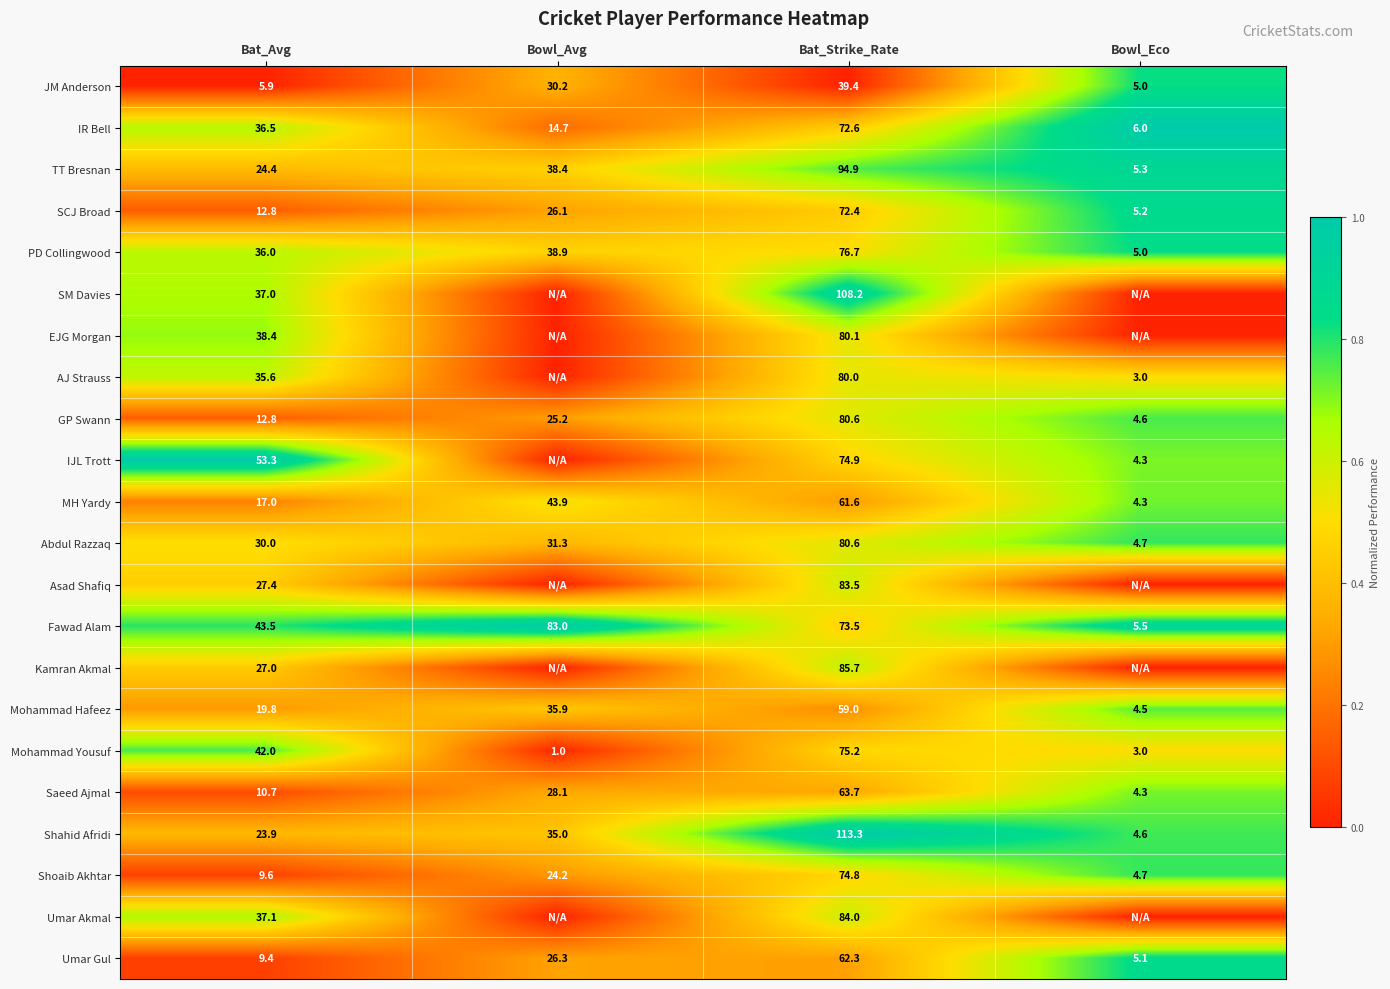

Which category has the highest value in the Shoaib Akhtar series?

Bat_Strike_Rate